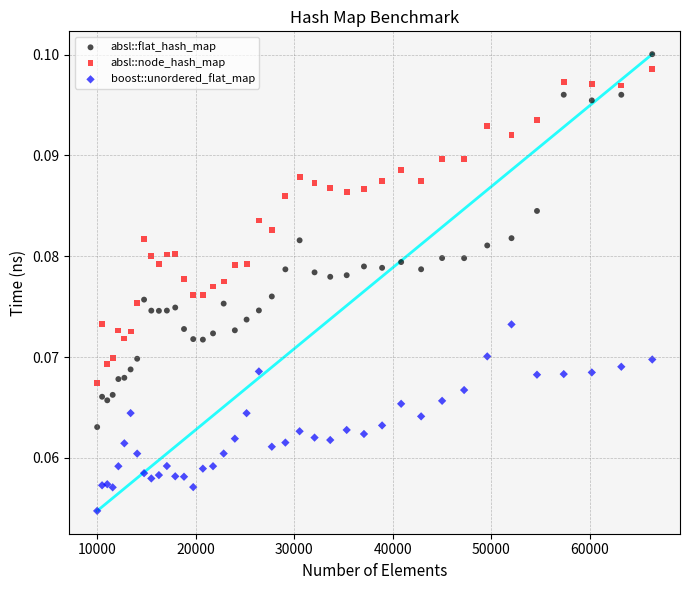

What is the X range (max minus min) for the scatter plot?

56358.0